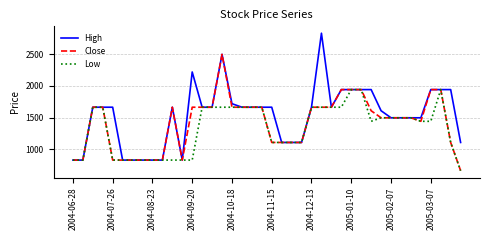

Does the chart have visible grid lines?

Yes